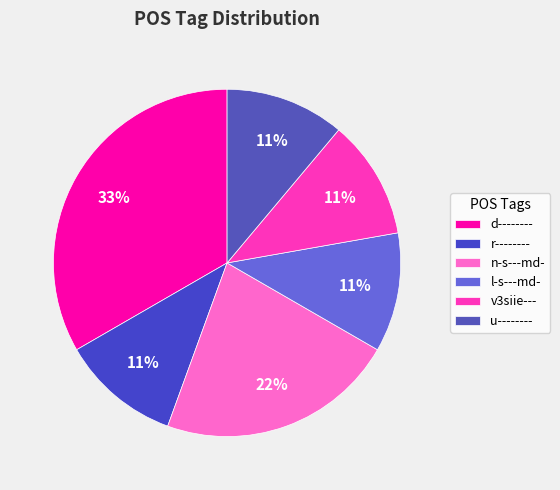

The d-------- slice represents 33% of the pie. True or false?

True